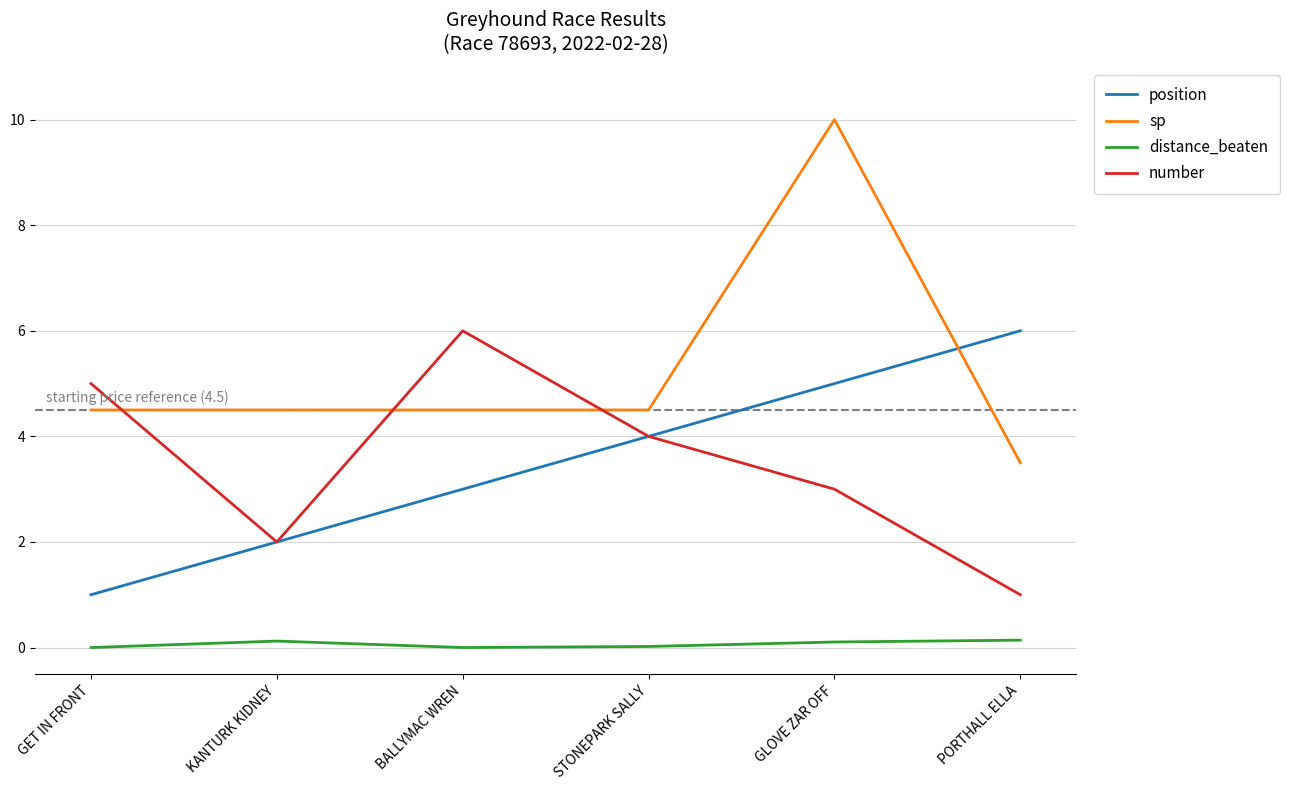

True or false: number has more than 1 interior local peaks.

False